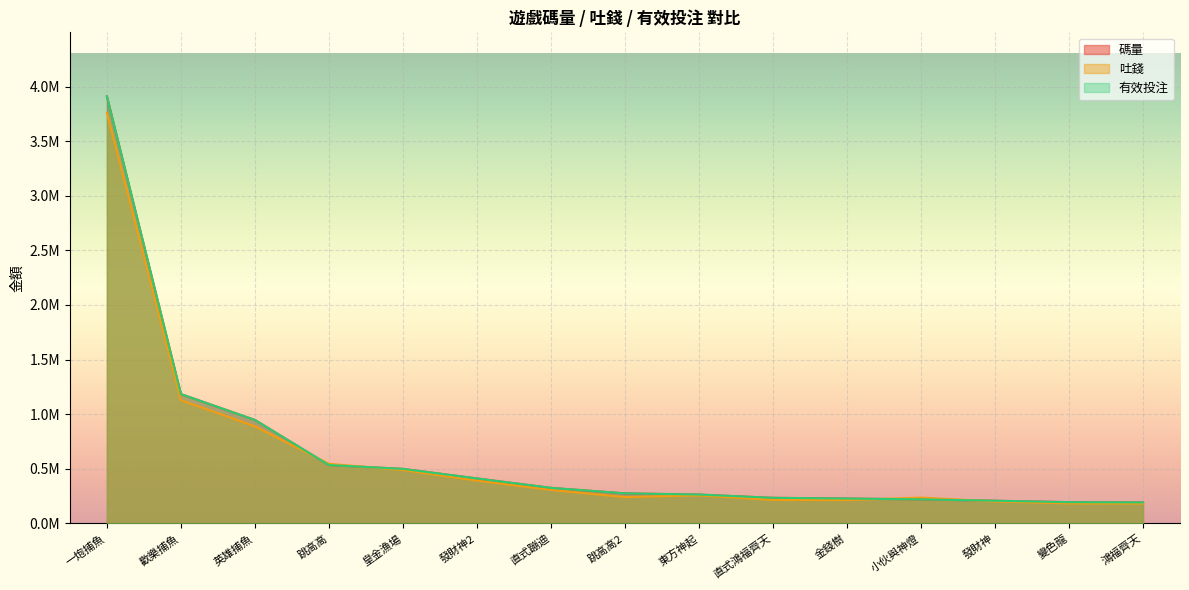

Which has a higher value, 歡樂捕魚 or 直式蹦迪?

歡樂捕魚